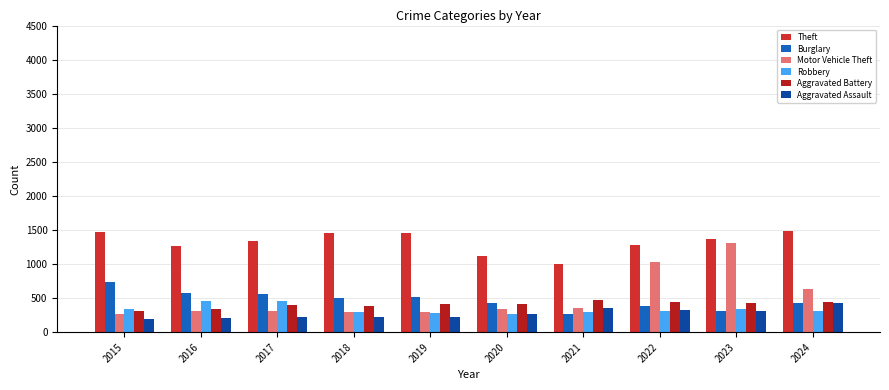

Which series has the largest range (max minus min)?

Motor Vehicle Theft